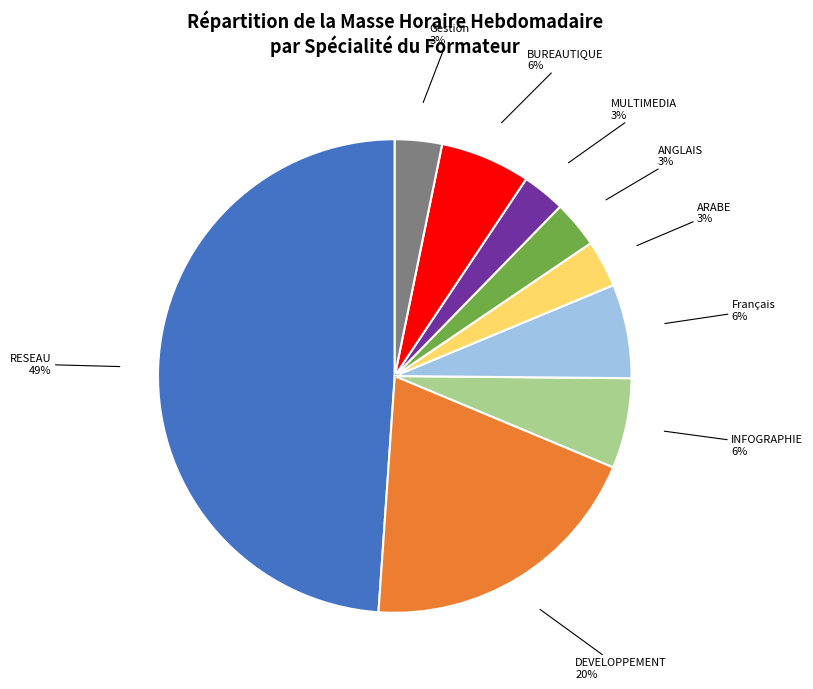

Does BUREAUTIQUE represent more than half of the total?

No